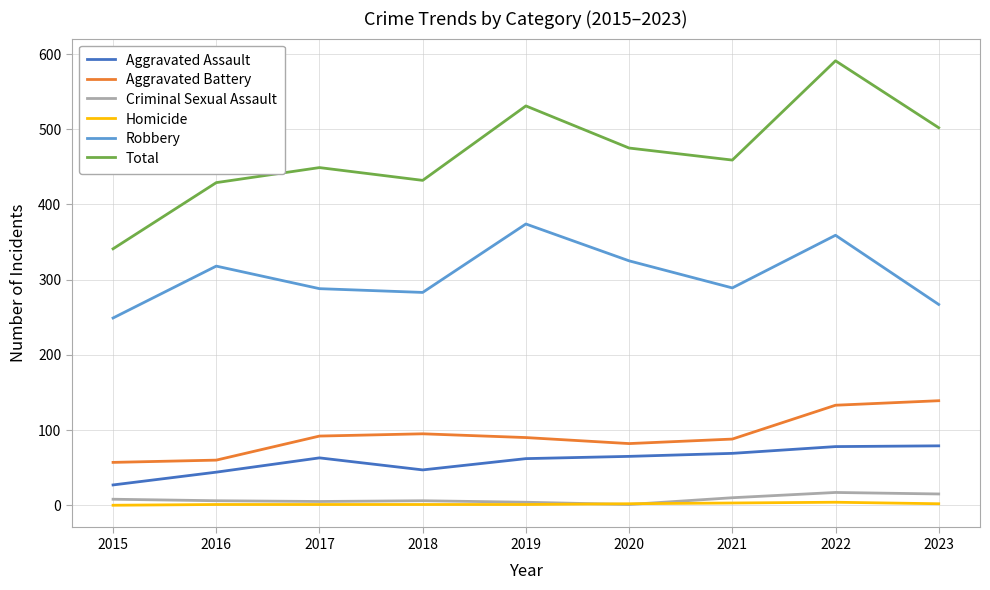

True or false: Aggravated Battery and Criminal Sexual Assault cross at least once.

False